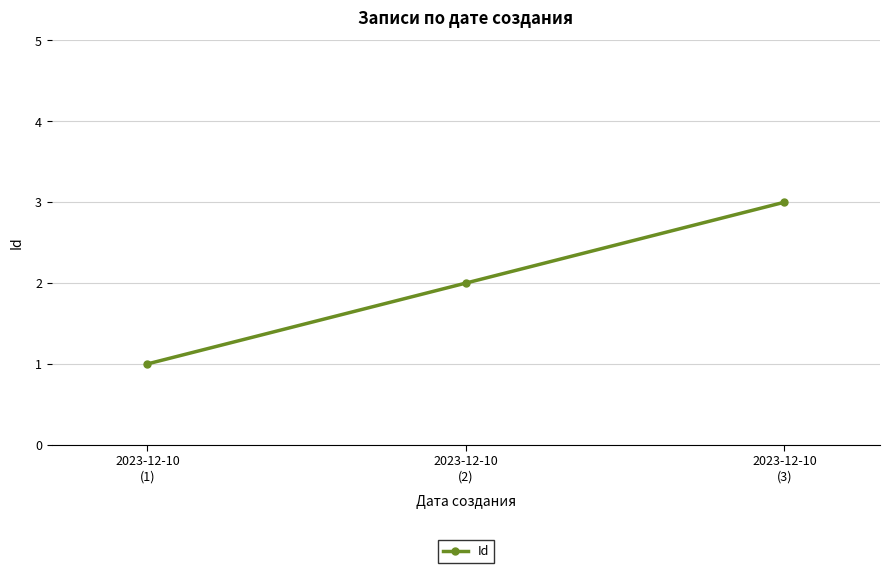

The chart shows a value of 1 at 2023-12-10
(1). True or false?

True